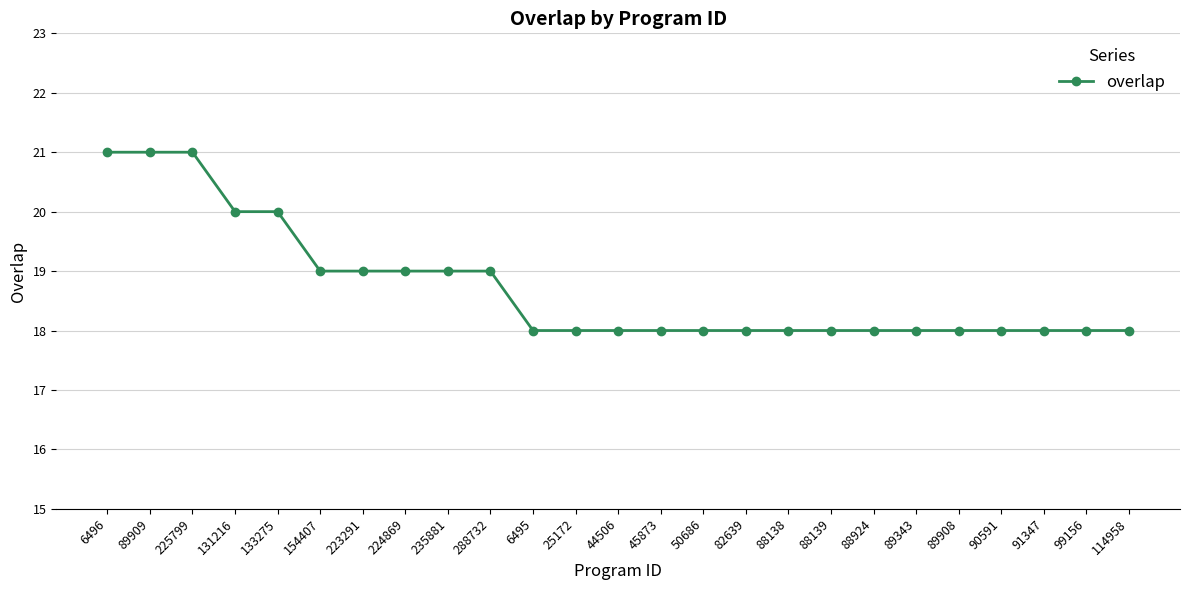

True or false: the data shows 31 at 89909.

False